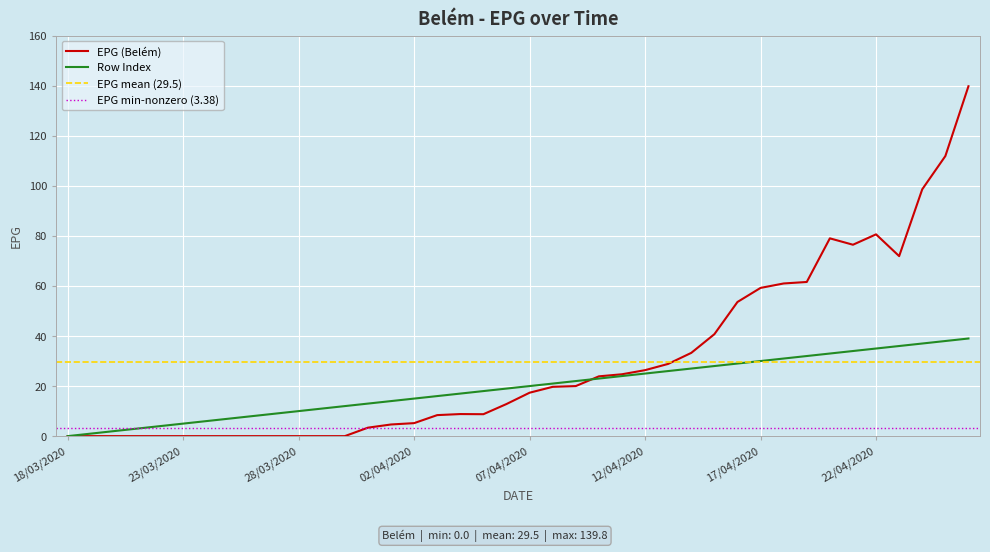

What is the label of the 4th point from the left?

21/03/2020